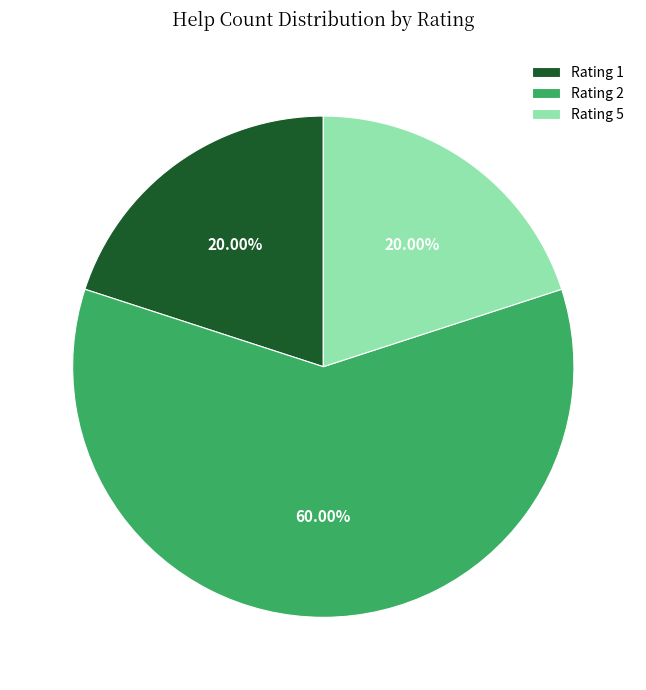

What is the majority slice?

Rating 2